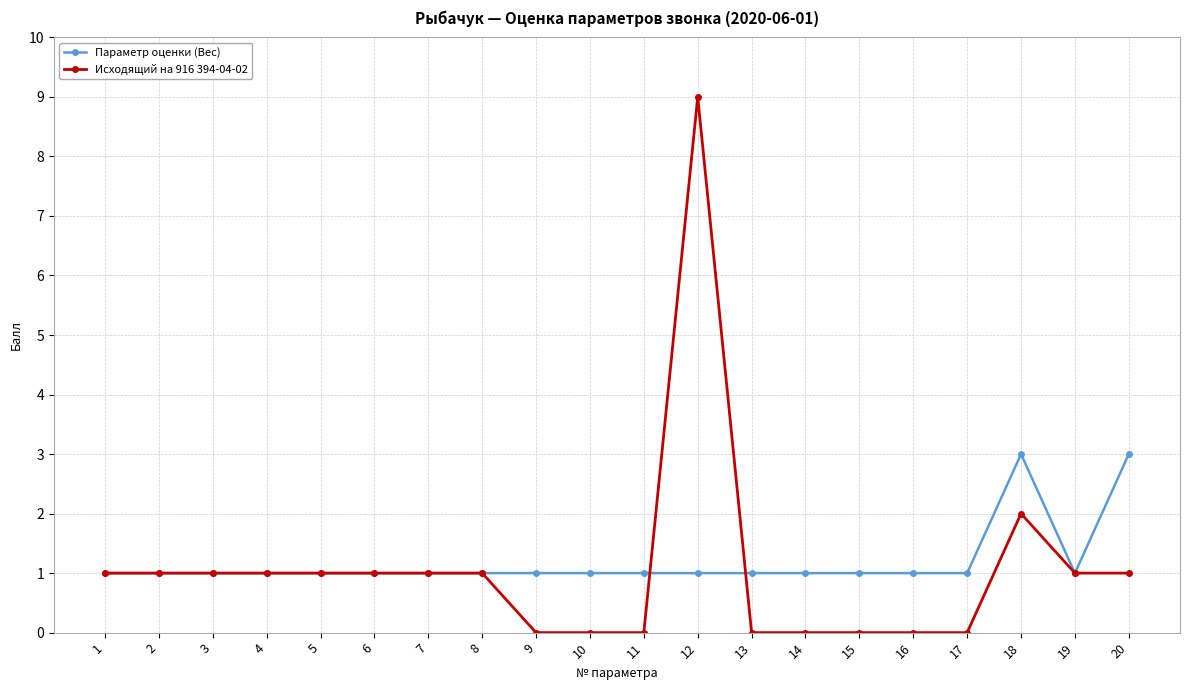

Which series has the largest total across all categories?

Параметр оценки (Вес)